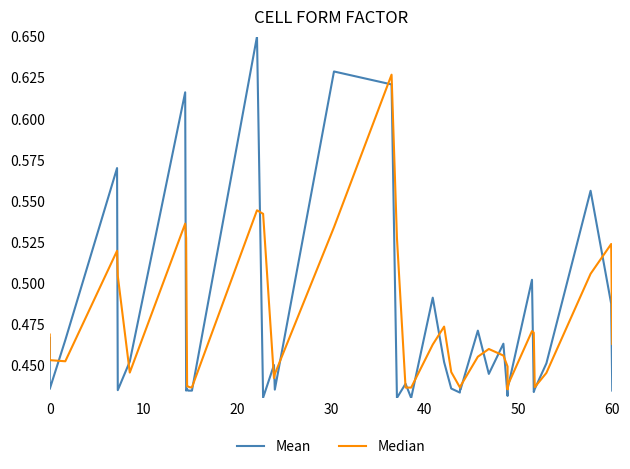

Which series has the largest range (max minus min)?

Mean